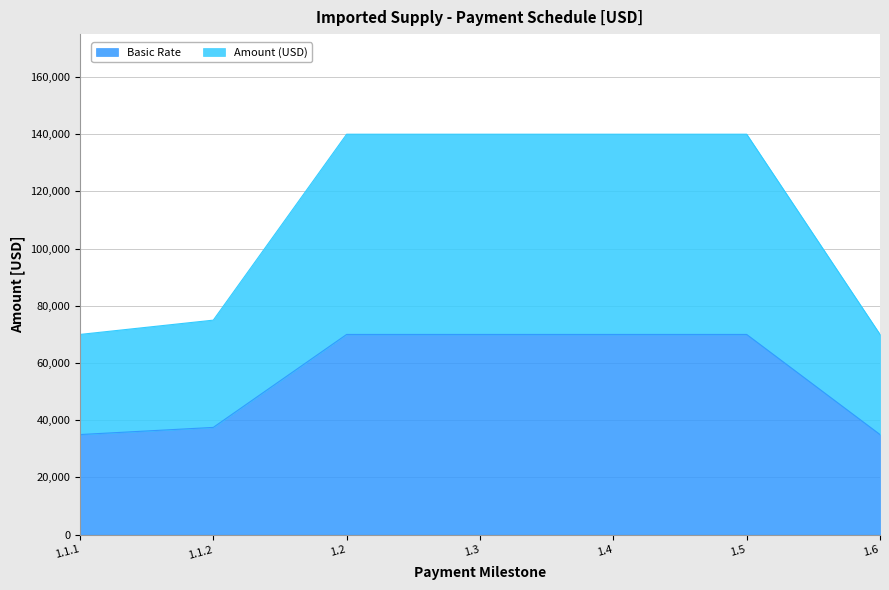

Does the chart display data point markers on the line(s)?

No